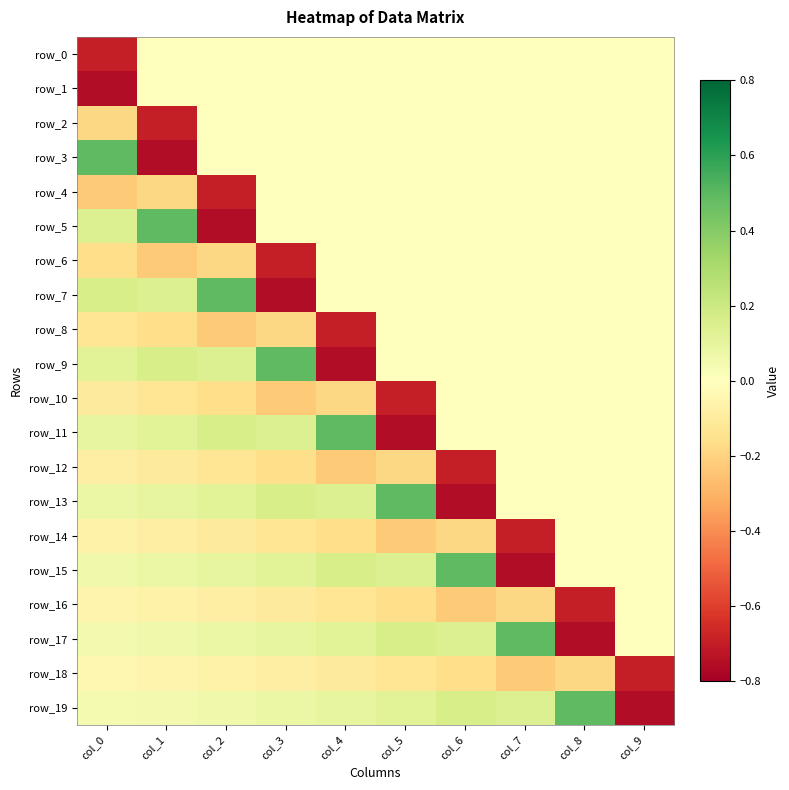

What is the sum of the row_13 values at col_6 and col_3?

-0.6